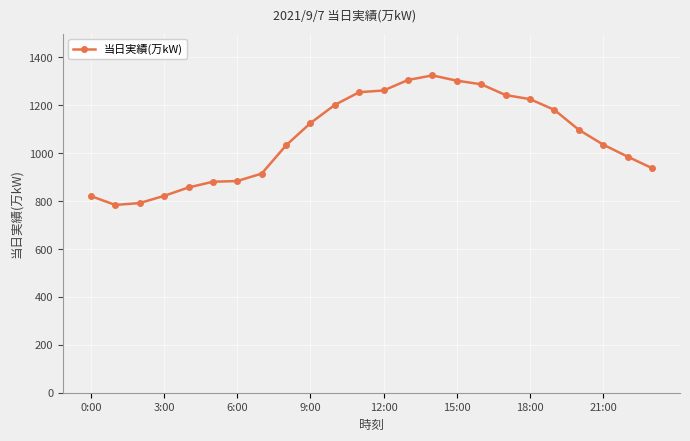

What is the average value?

1065